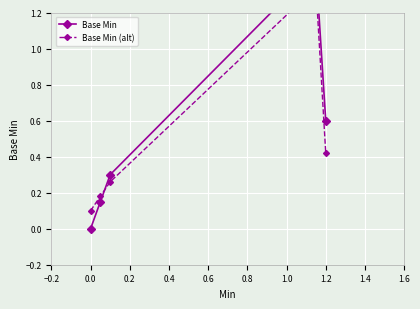

What is the greatest value displayed?

1.4